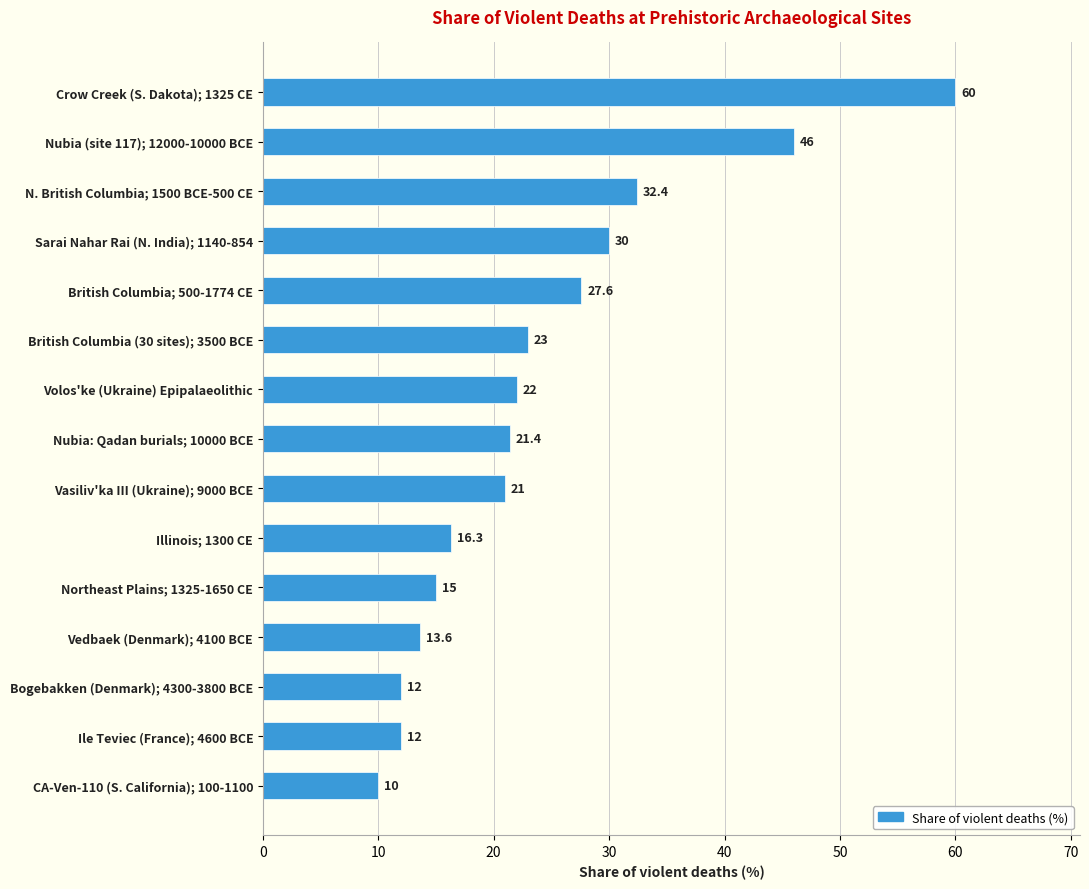

Which has a higher value, British Columbia; 500-1774 CE or Crow Creek (S. Dakota); 1325 CE?

Crow Creek (S. Dakota); 1325 CE